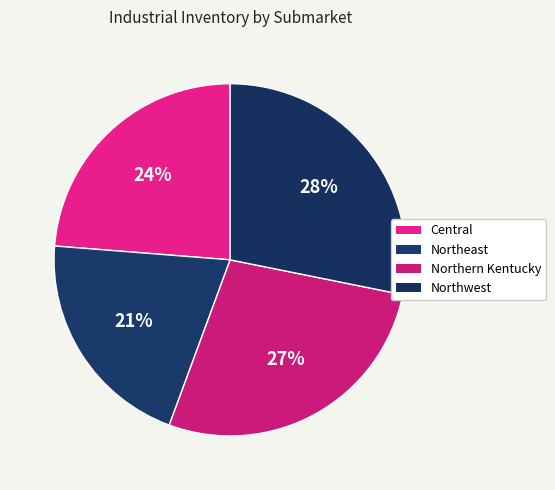

Does Northern Kentucky account for over 50% of the chart?

No